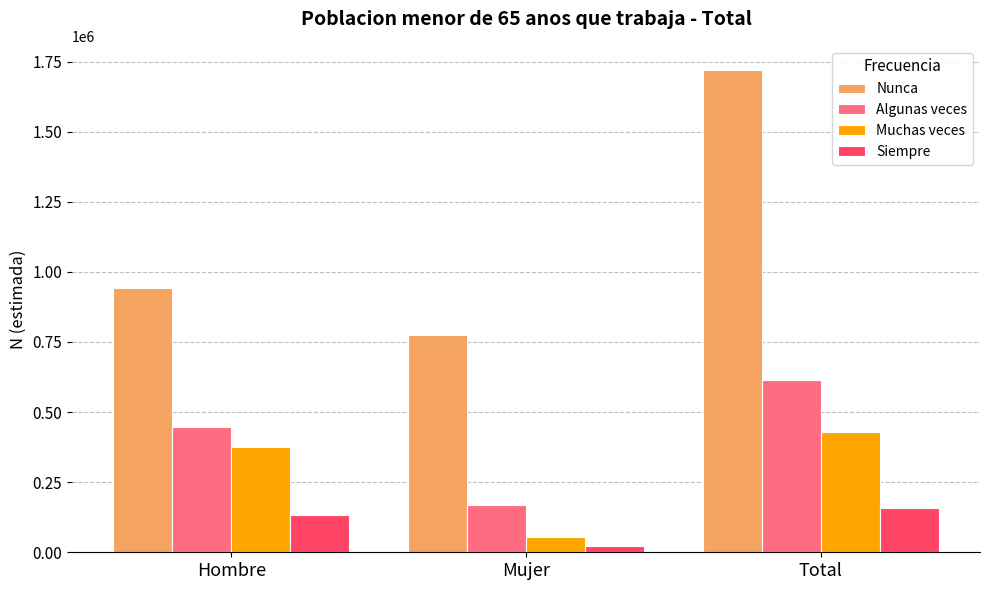

List the series in order of their peak value, lowest first.

Siempre, Muchas veces, Algunas veces, Nunca